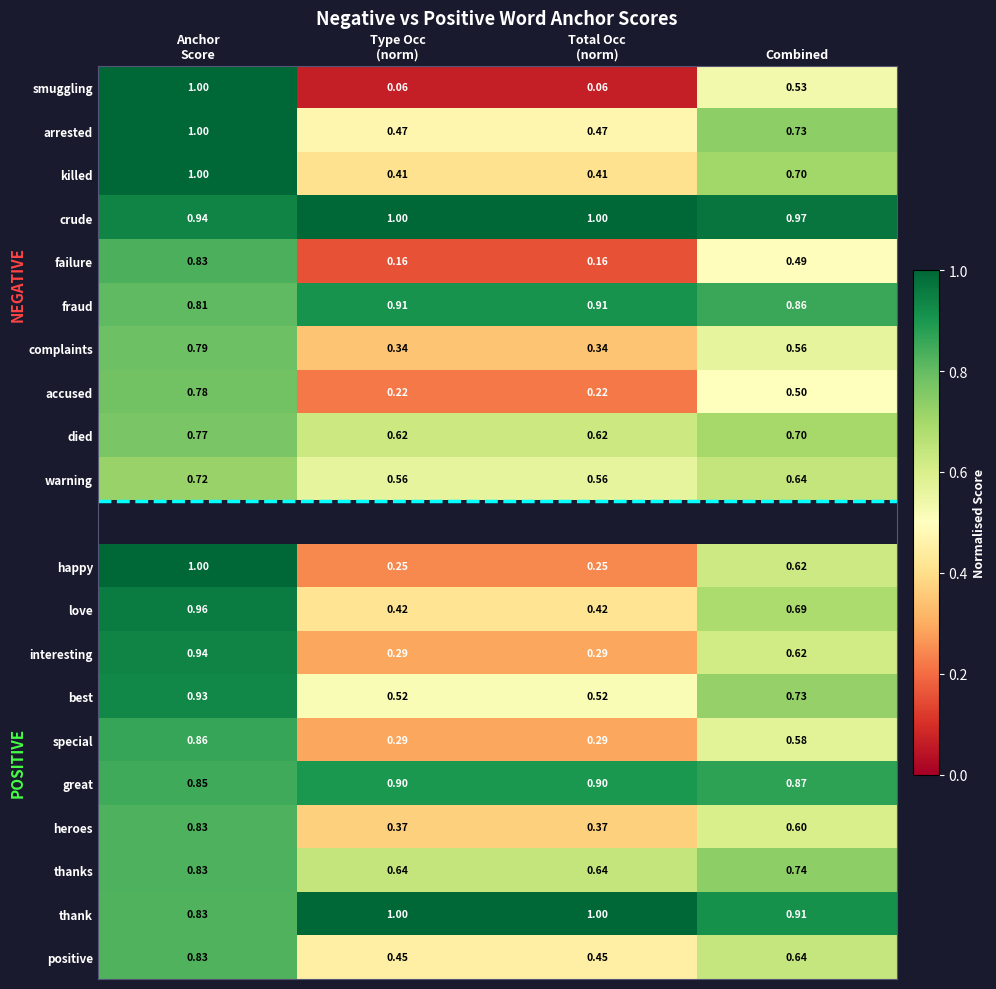

The value of happy at Type Occ (norm) is 0.4. True or false?

False